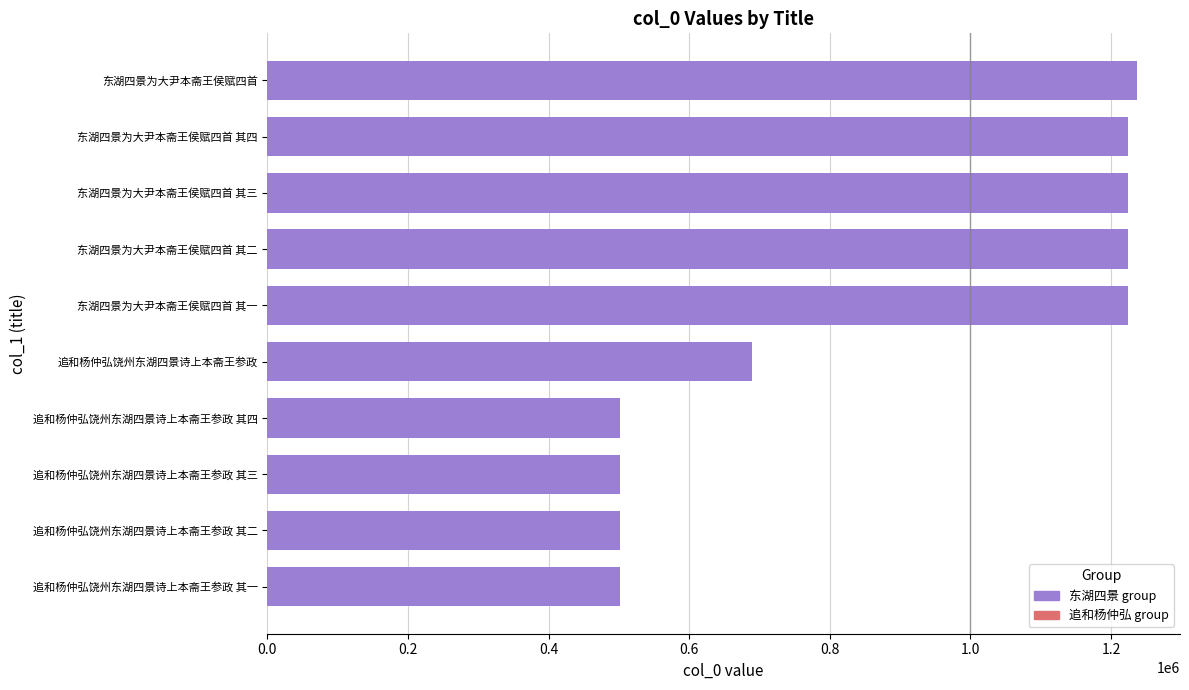

Approximately how many times larger is the value at 东湖四景为大尹本斋王侯赋四首 其三 compared to 东湖四景为大尹本斋王侯赋四首?

1.0